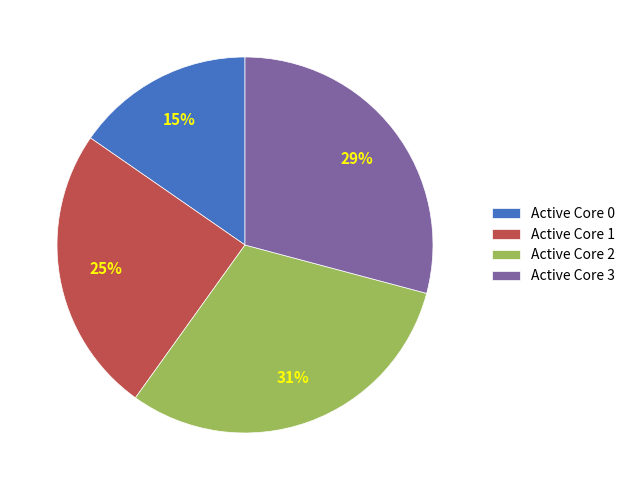

To the nearest percent, what portion does Active Core 1 represent?

25%